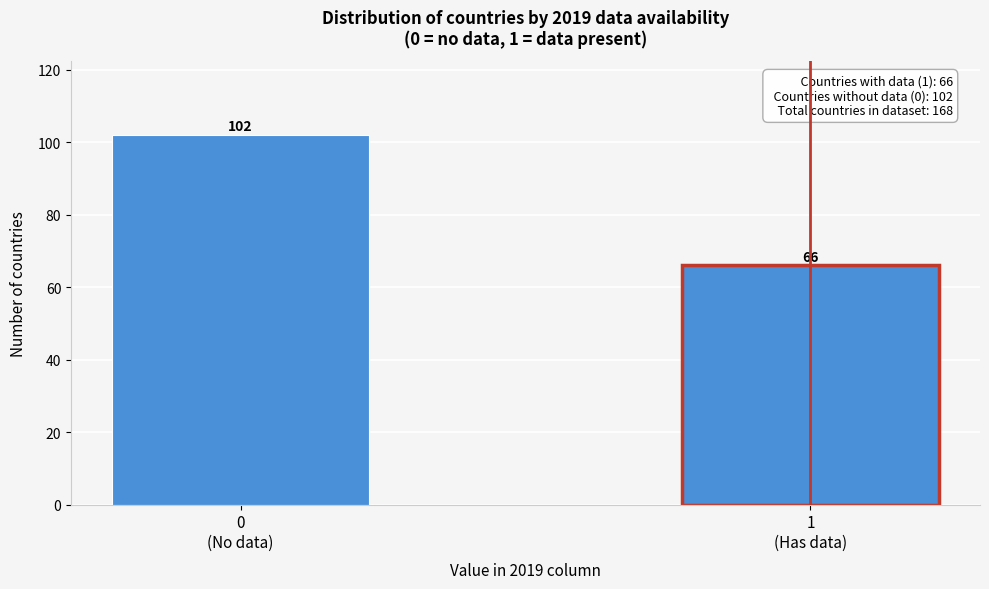

Reading left to right, what are all the values shown in this chart?

102	66